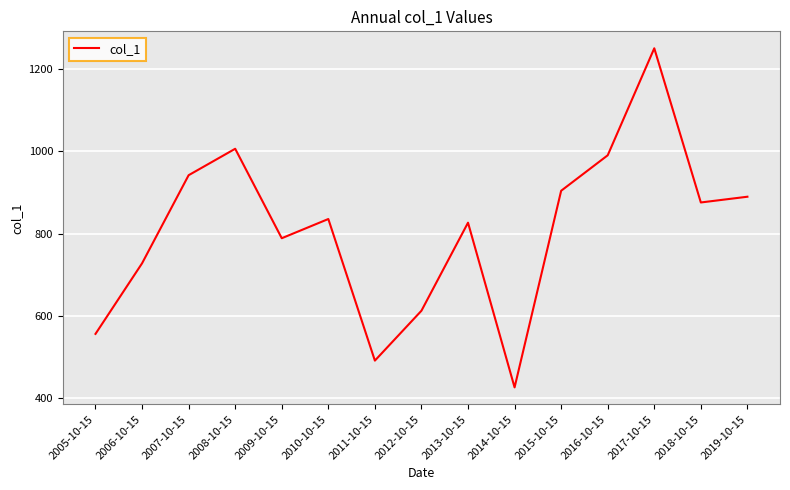

What is the approximate value at 2018-10-15?

875.4